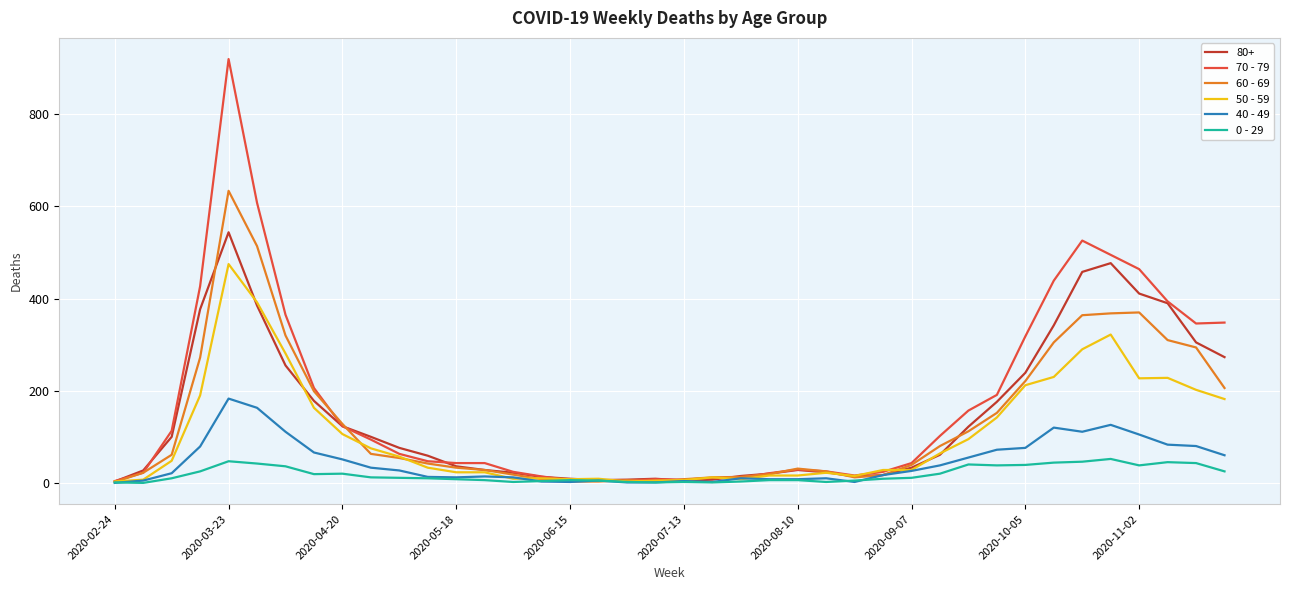

Which series has the largest range (max minus min)?

70 - 79